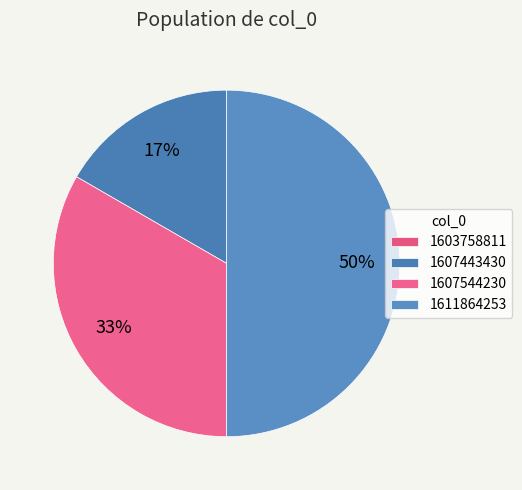

To the nearest percent, what percentage of the pie is 1607544230?

33%